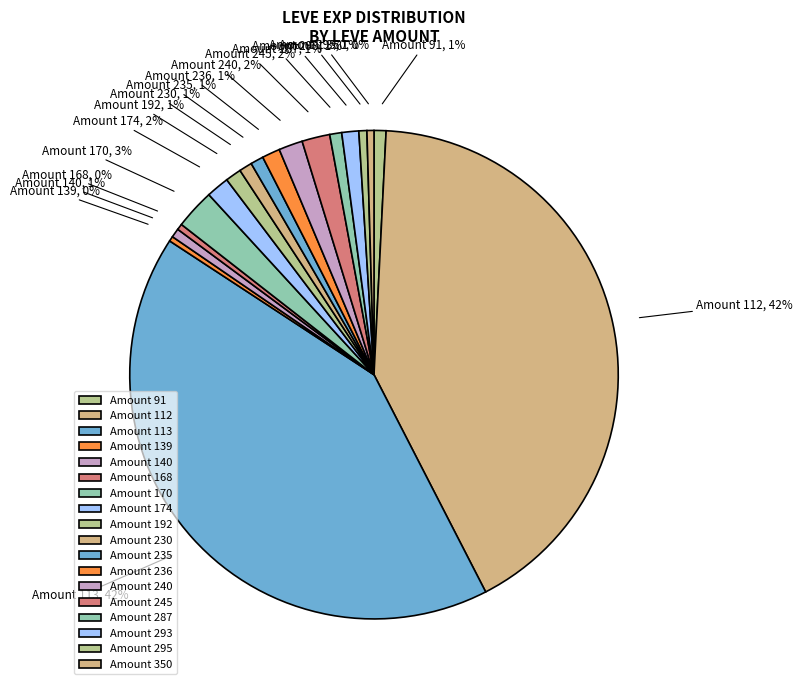

Between Amount 350 and Amount 236, which is larger?

Amount 236